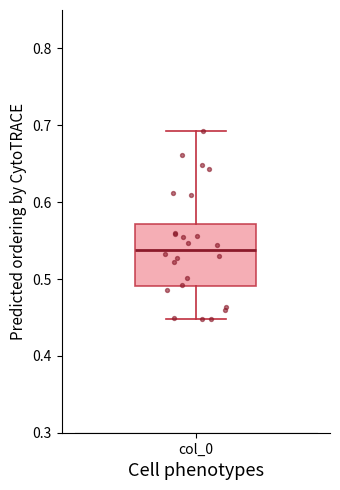

Read this box plot against the y-axis: the position of the median line, the range covered by the box, and the ends of both whiskers. The values are not printed on the chart, so give them approximately, as read against the axis.

median 0.54, box 0.49 to 0.57, whiskers 0.45 to 0.69